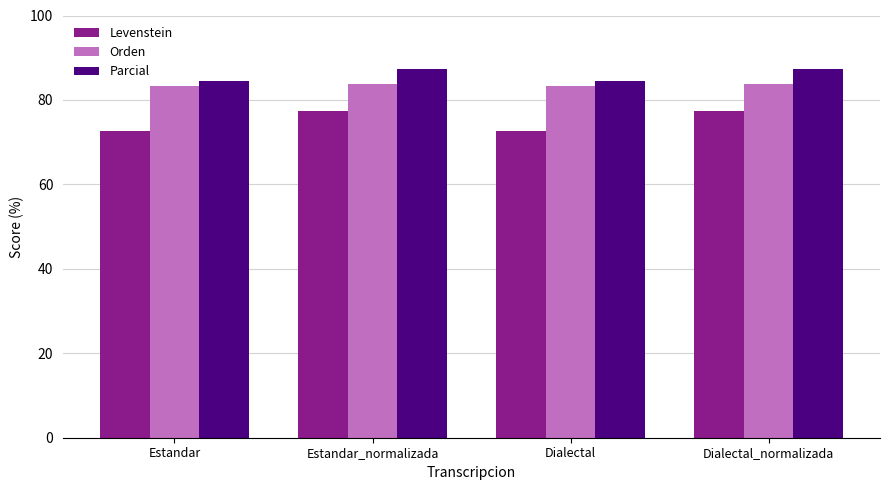

What is the approximate value of Levenstein at Dialectal_normalizada?

77.4